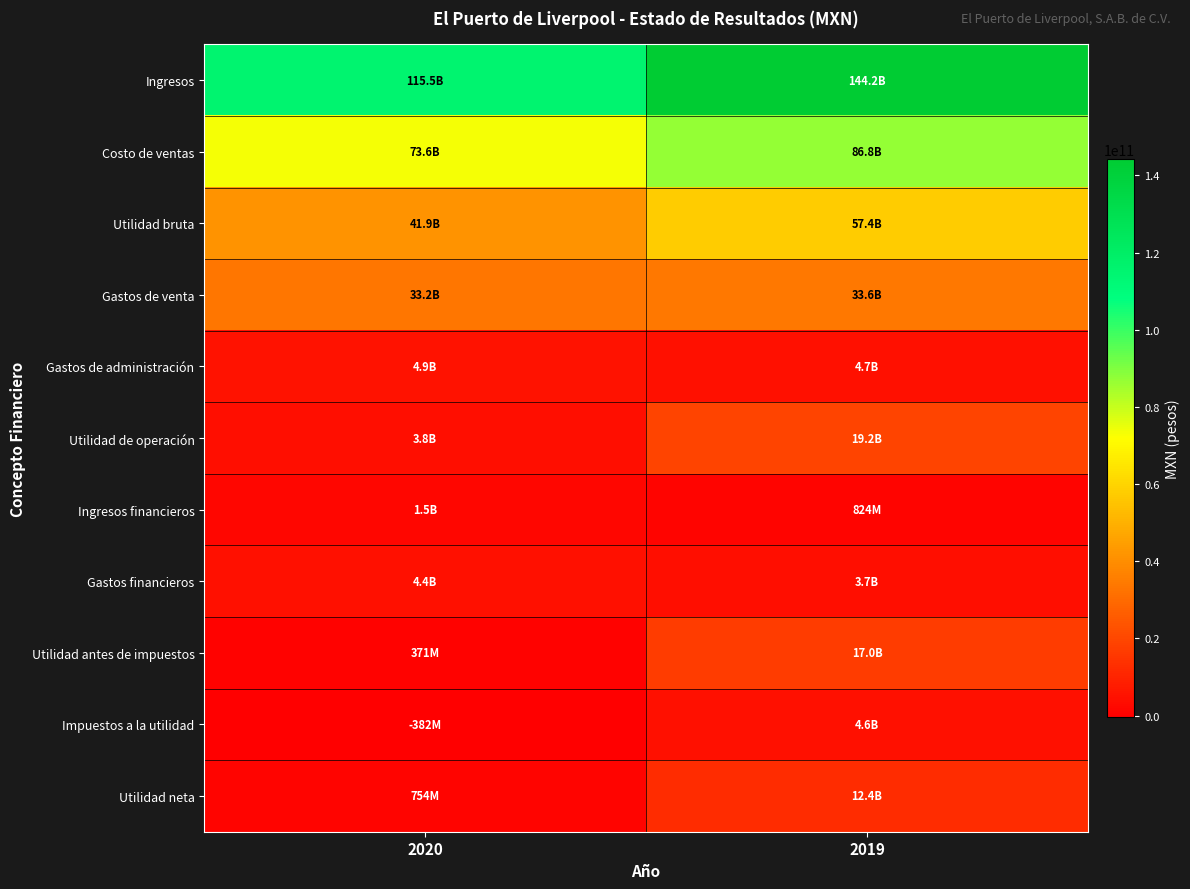

At which category is the sum across all series the highest?

2019